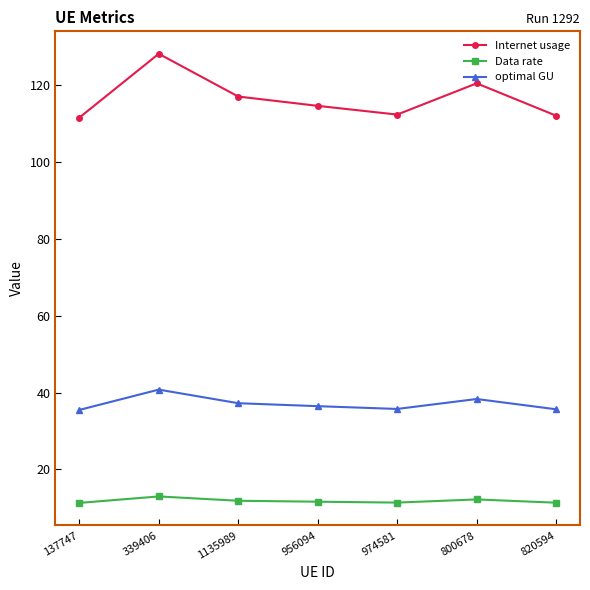

What is the value of the Internet usage point at the 3rd from the left?

117.1